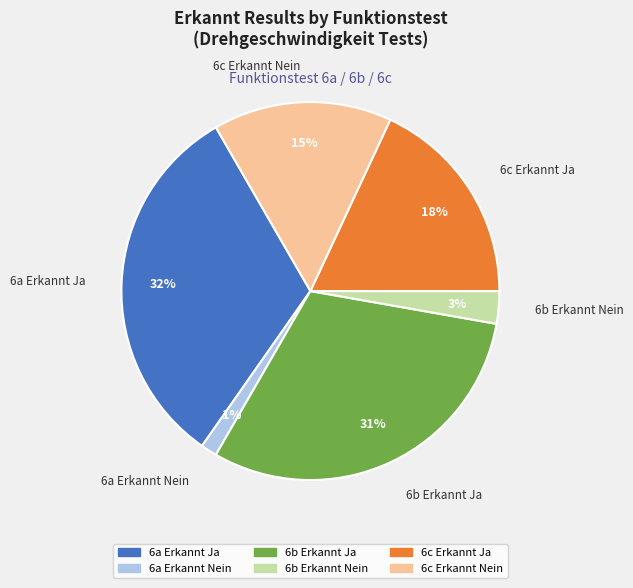

To the nearest percent, what is the difference between the largest and smallest slice percentages?

31%